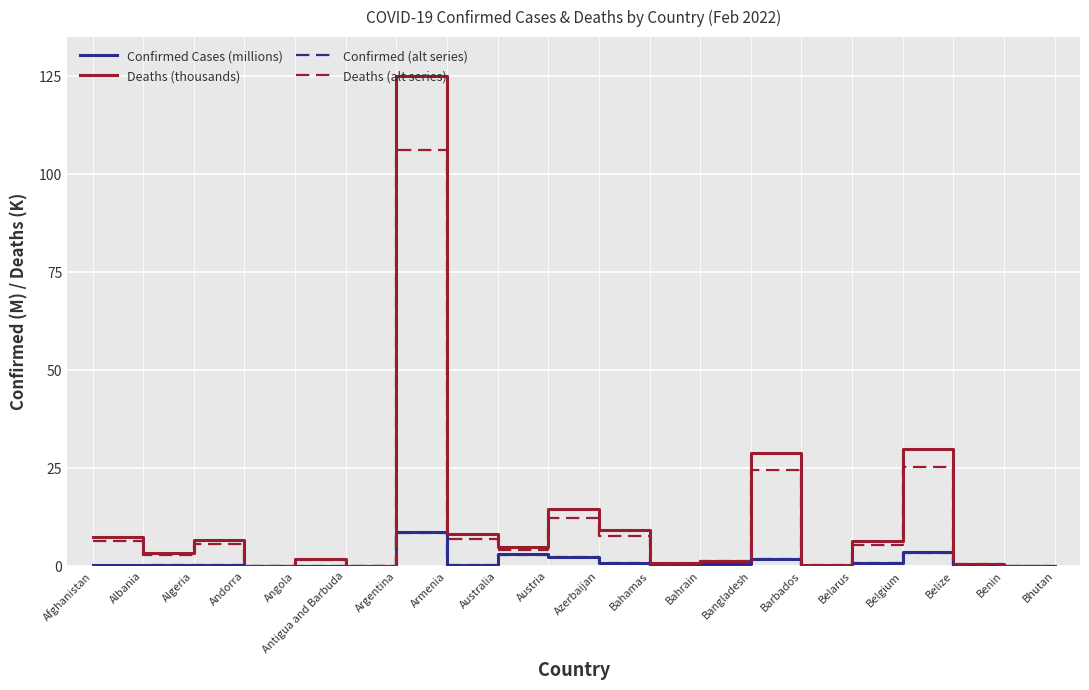

What are all the series names shown in the legend?

Confirmed Cases (millions), Deaths (thousands), Confirmed (alt series), Deaths (alt series)